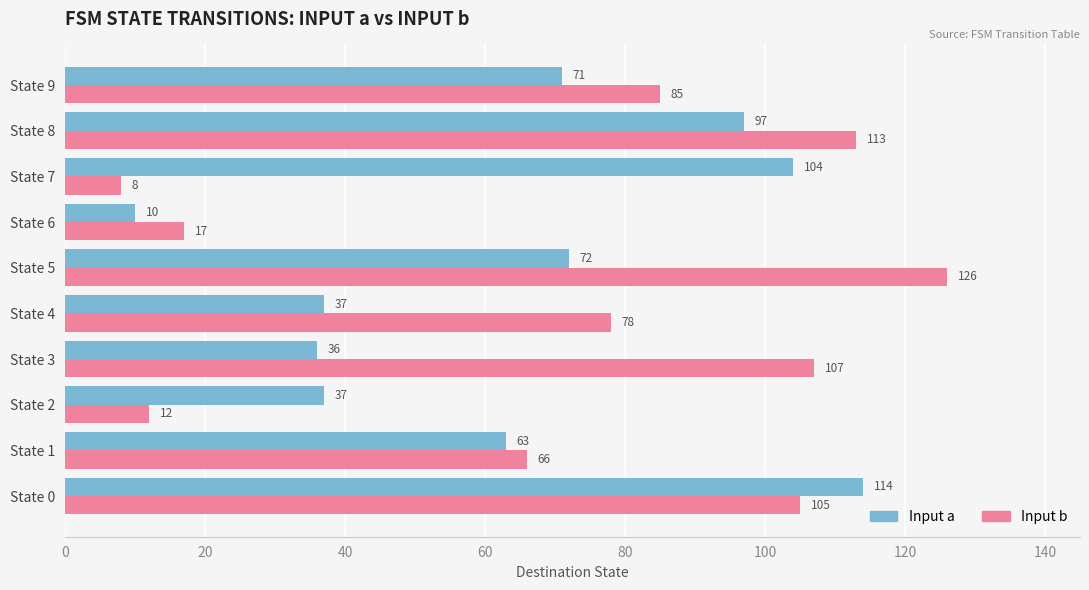

What is the spread (max minus min) of values at State 4?

41